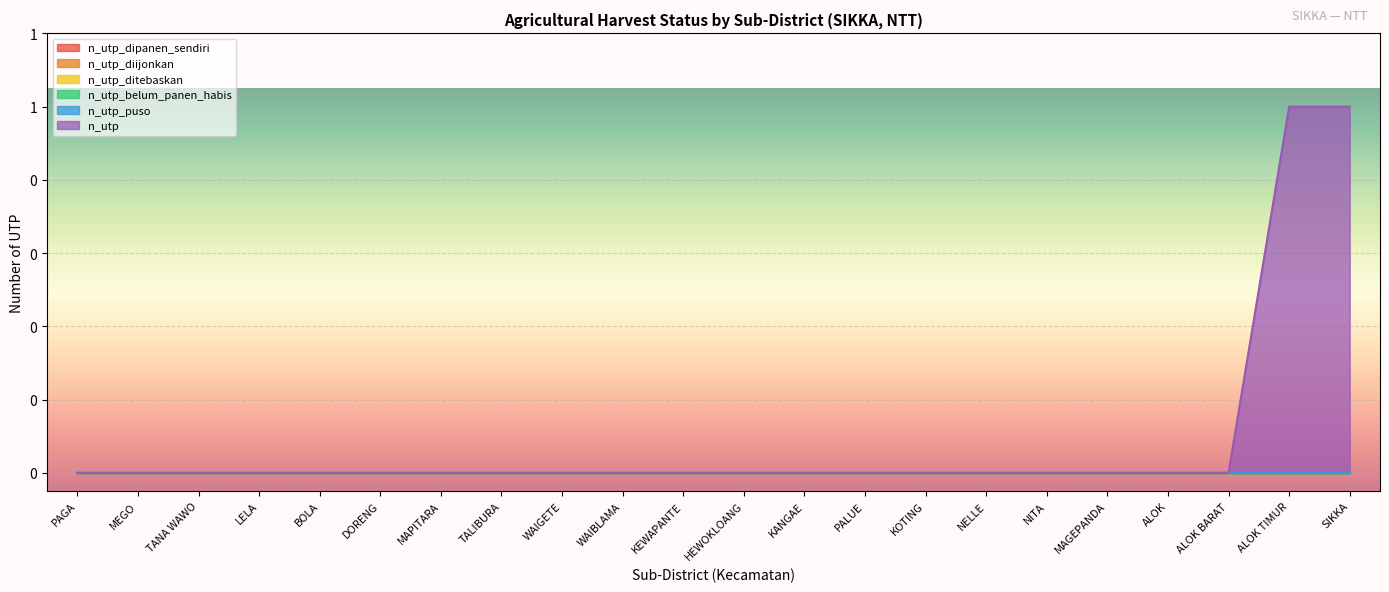

Where is n_utp nearest to the value 0?

PAGA